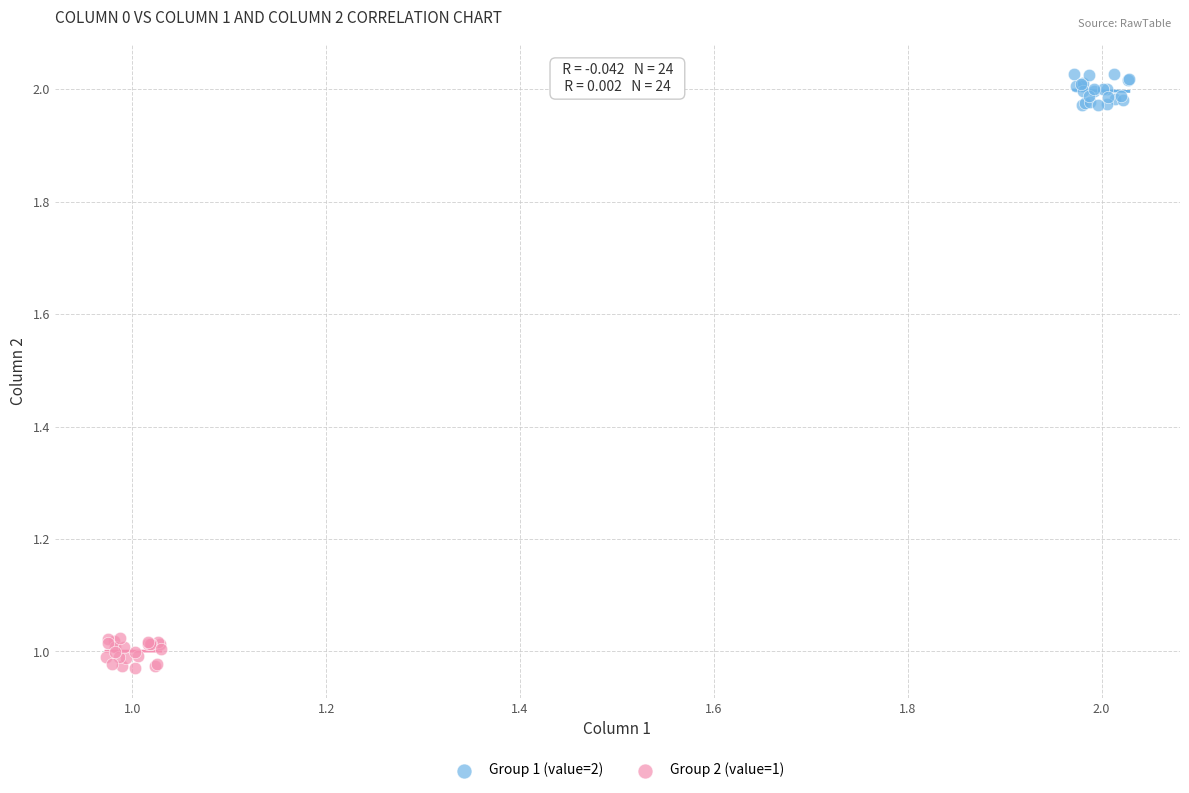

Which series reaches the maximum Y coordinate?

Group 1 (value=2)